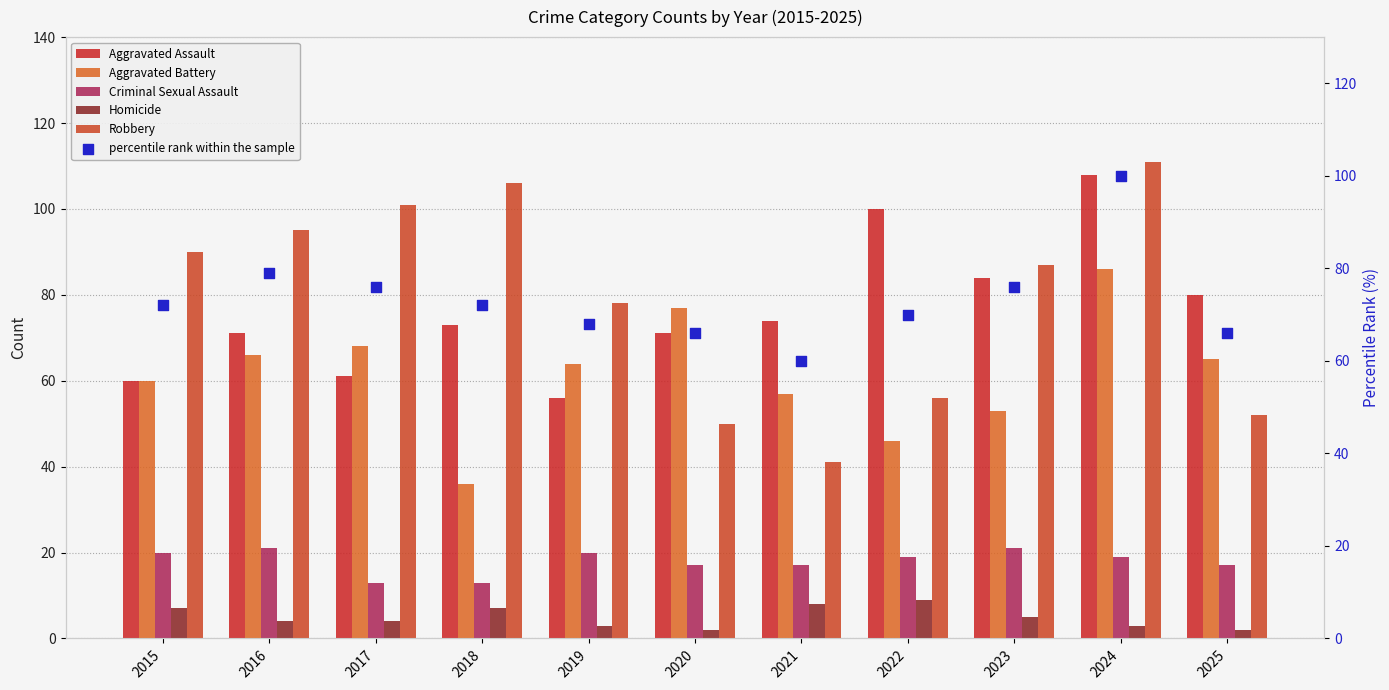

Which series reaches the minimum Y coordinate?

Homicide